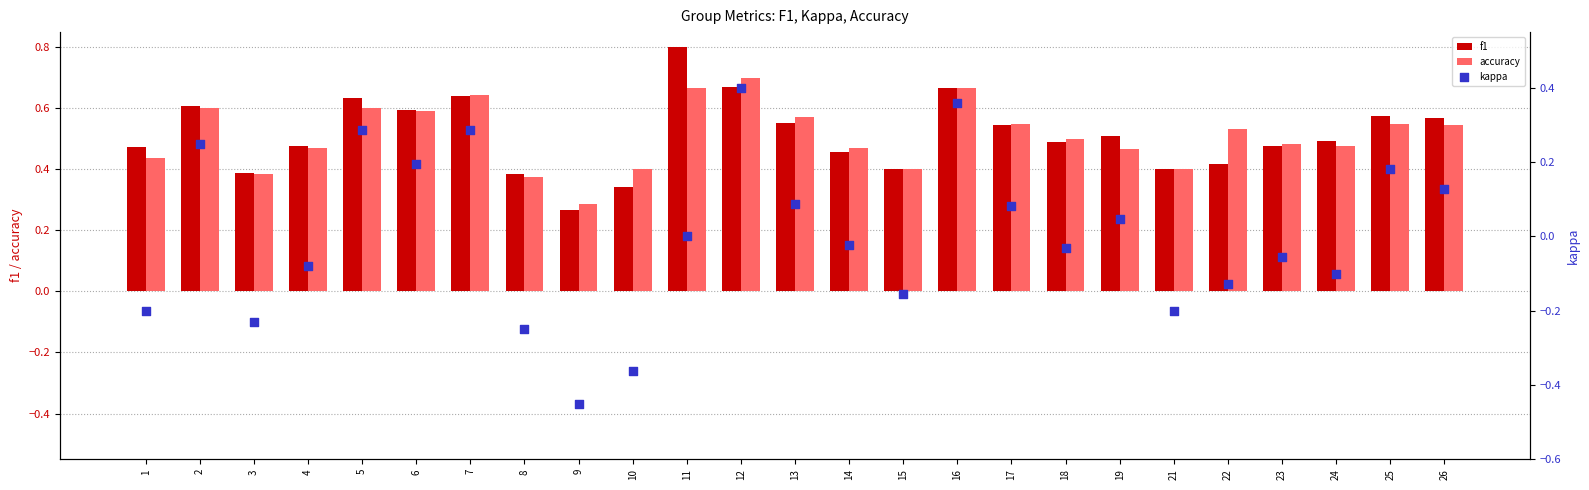

Is the value of accuracy at 26 greater than the value of kappa at 7?

Yes